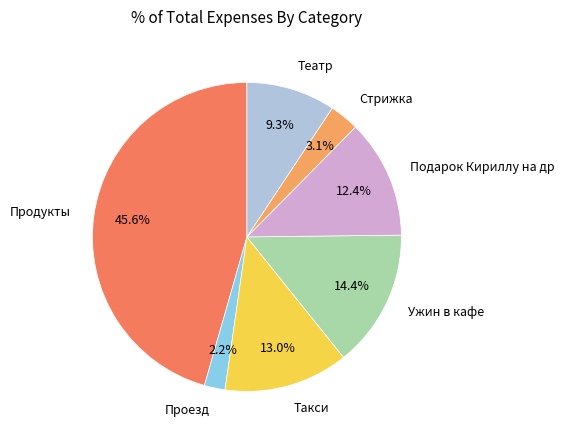

To the nearest percent, what is the difference between the largest and smallest slice percentages?

43%